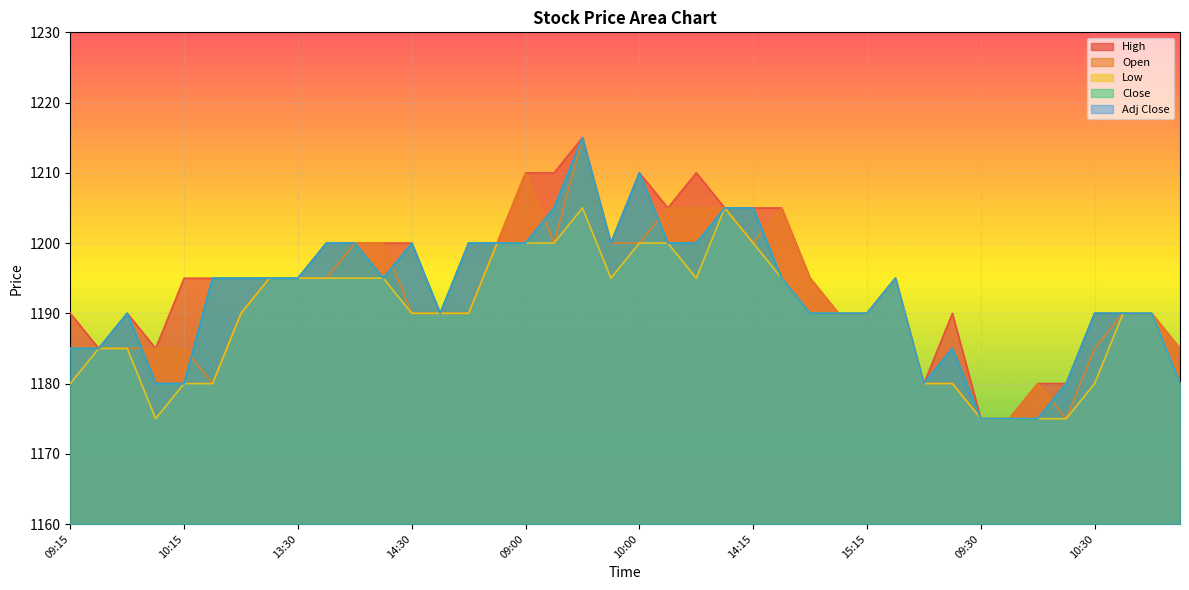

In Adj Close, how many points are higher than both neighbors (excluding endpoints)?

6